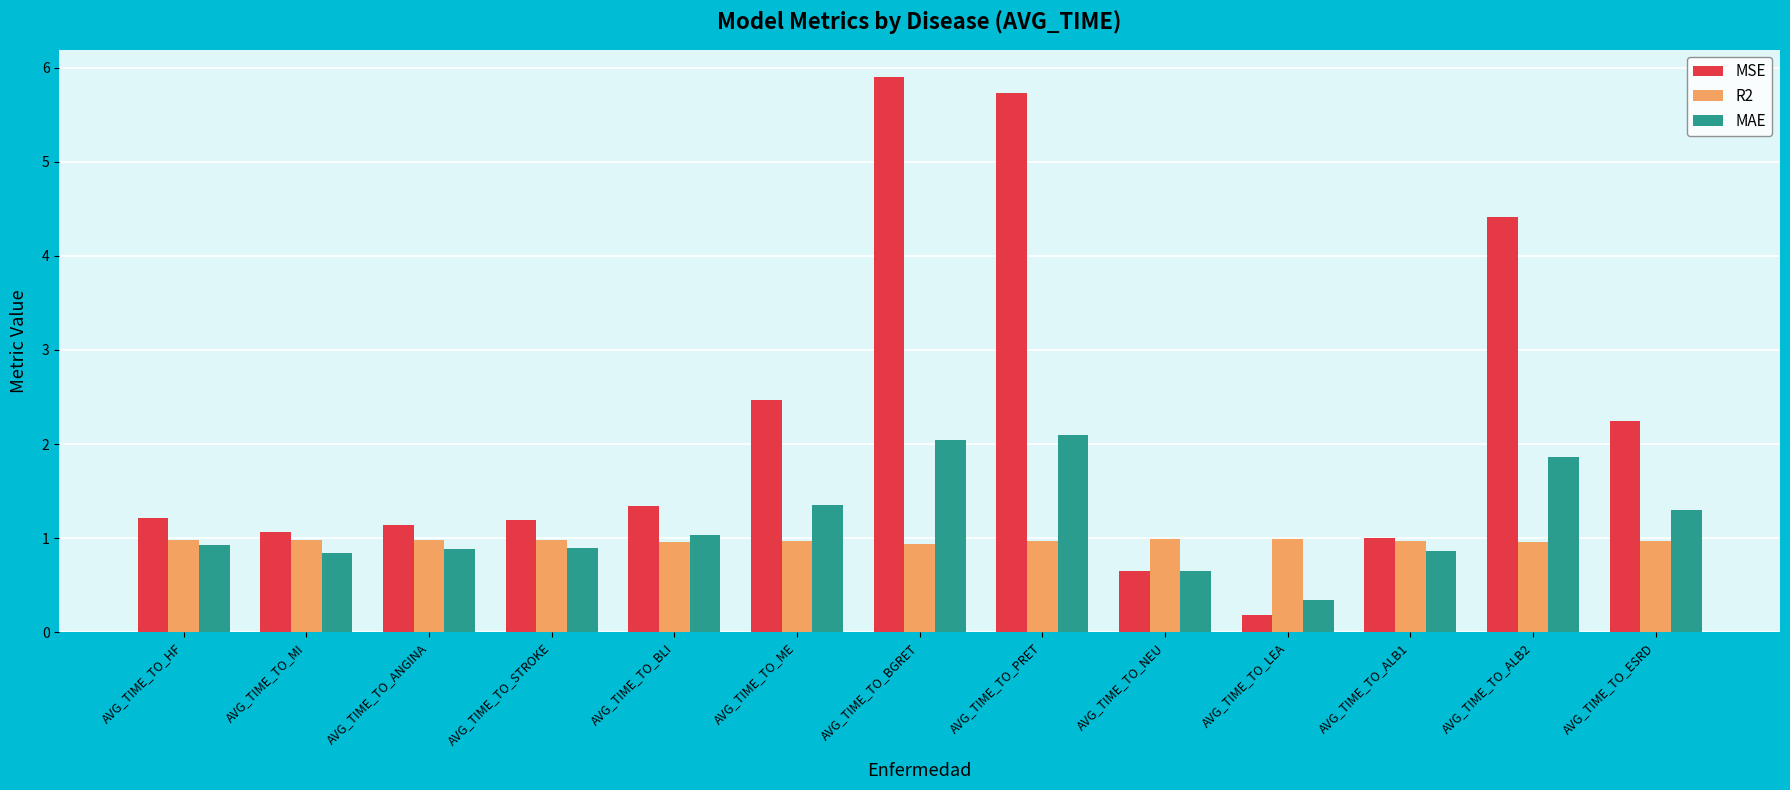

Which series has the largest total across all categories?

MSE